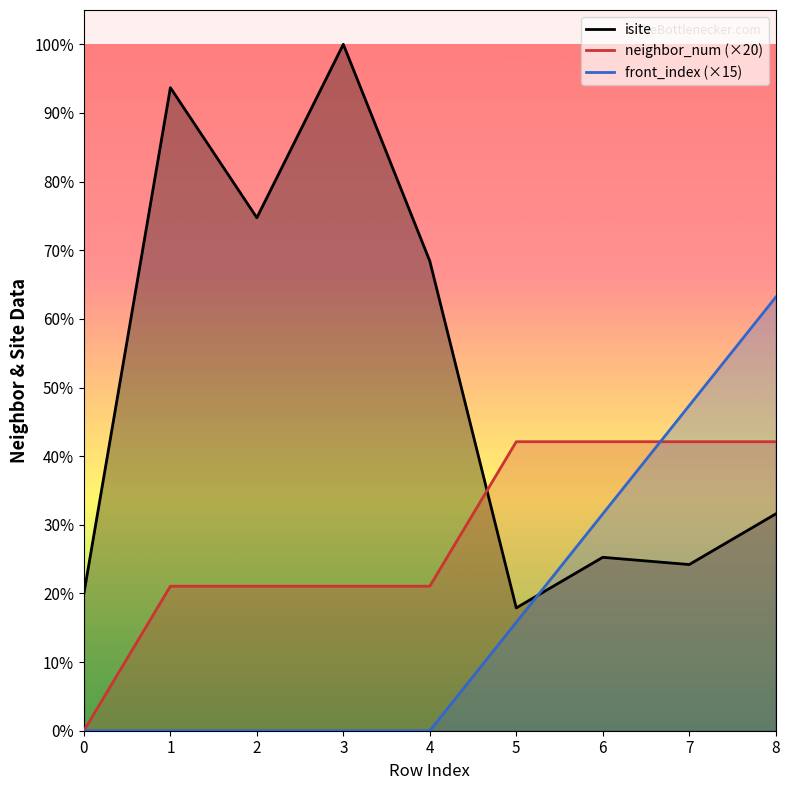

Does the chart have visible grid lines?

No